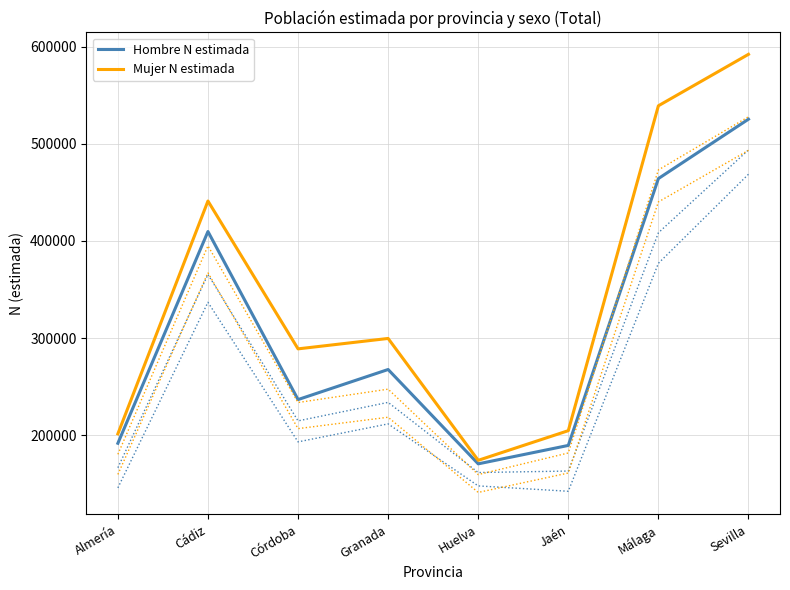

Is it true that Hombre N estimada equals 409756 at Cádiz?

True